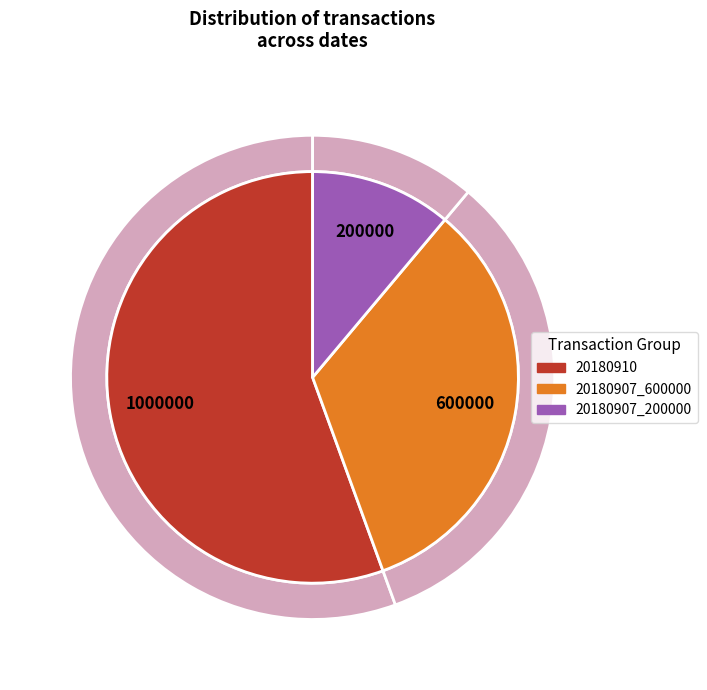

Do 20180910 and 20180907_600000 together represent more than half of the pie?

Yes